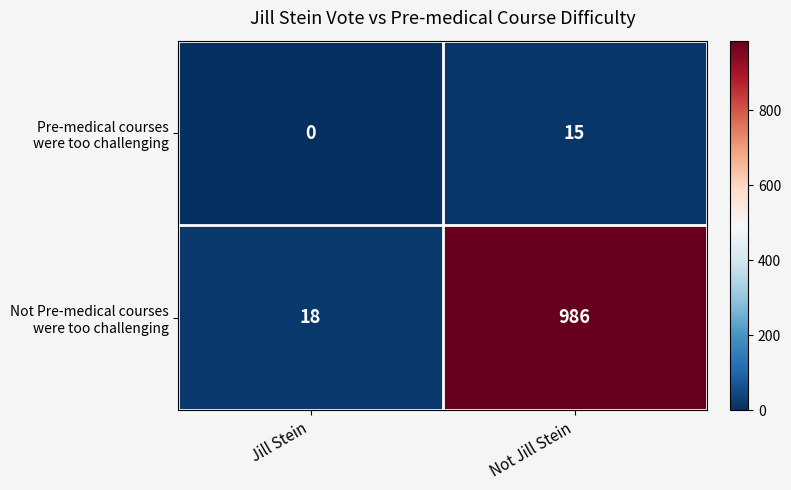

What is the spread (max minus min) of values at Not Jill Stein?

971